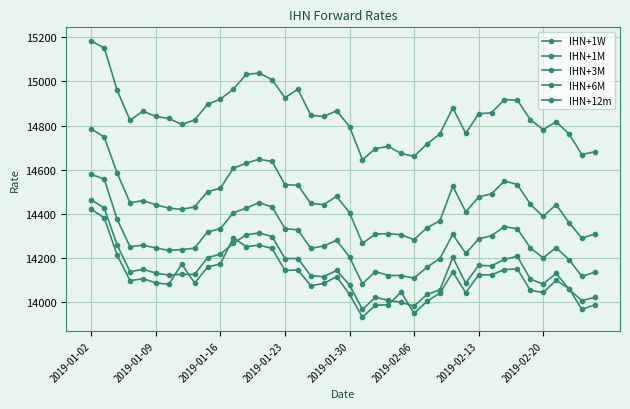

What is the average value of the IHN+3M series?

14270